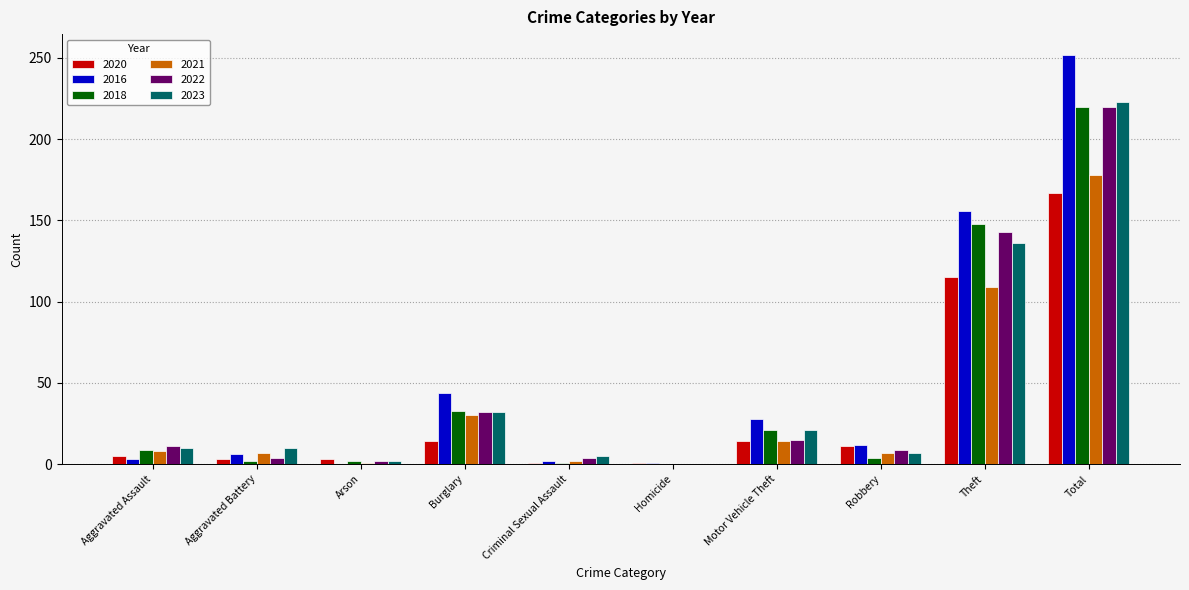

True or false: 2021 has a value of 47 at Theft.

False